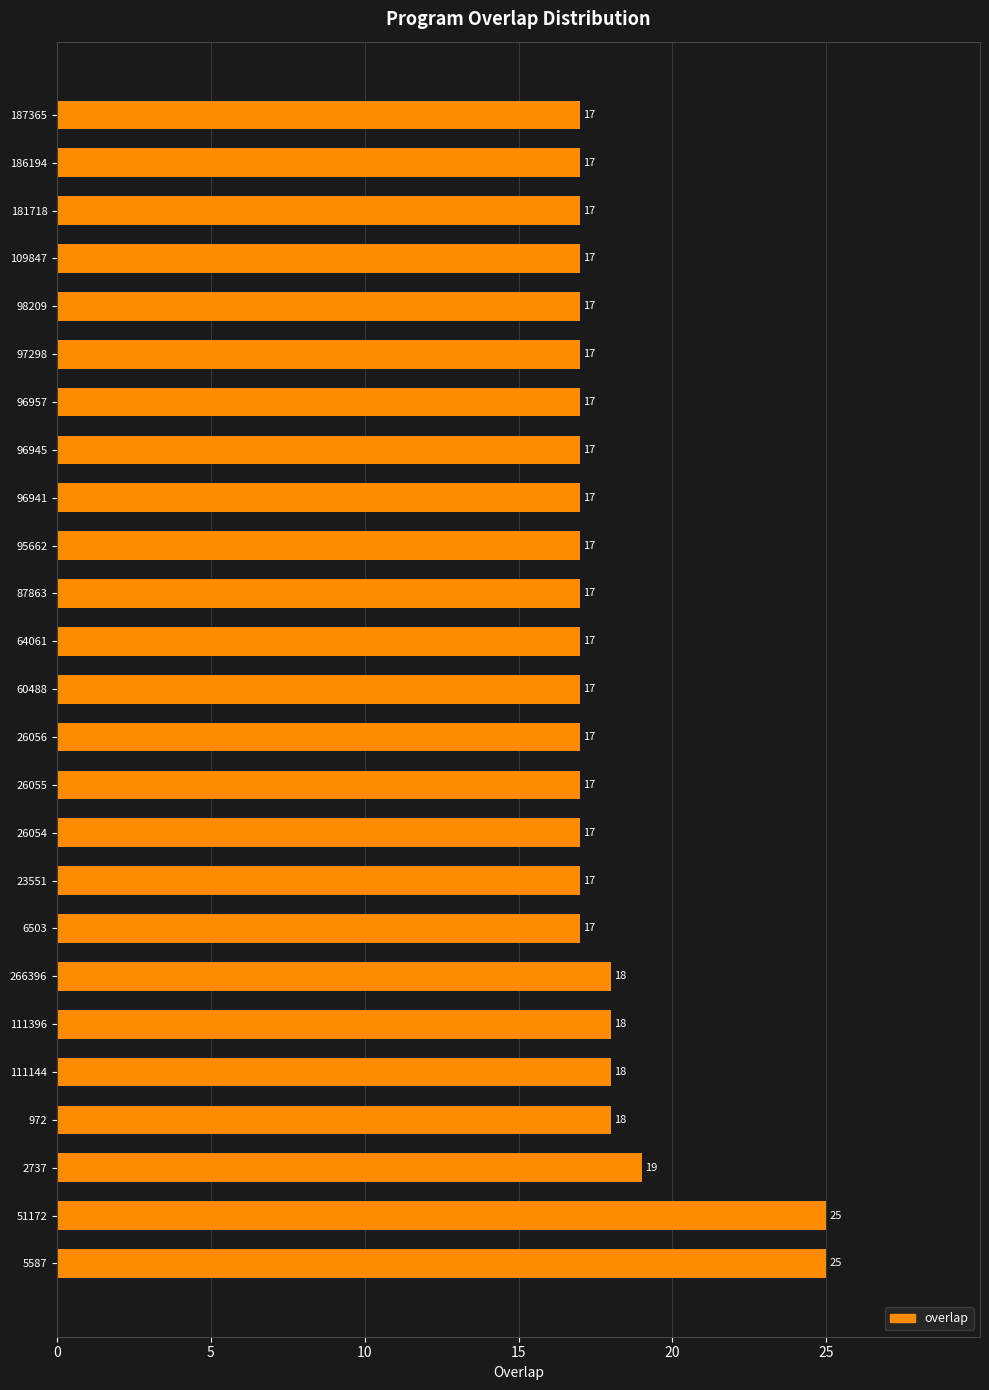

True or false: the data shows 17 at 60488.

True